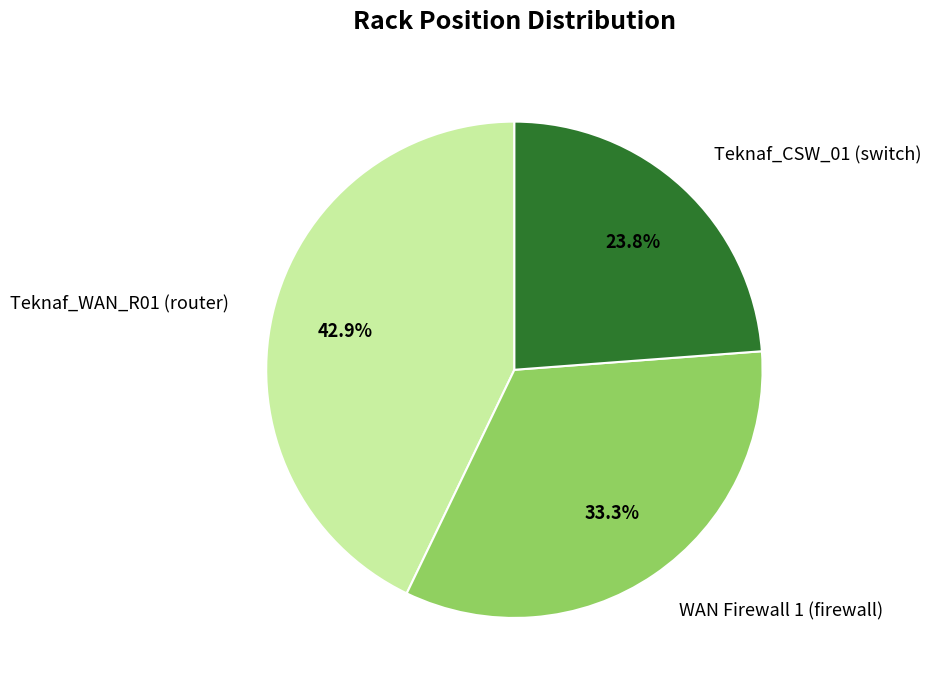

Which has a higher value, Teknaf_WAN_R01 (router) or Teknaf_CSW_01 (switch)?

Teknaf_WAN_R01 (router)